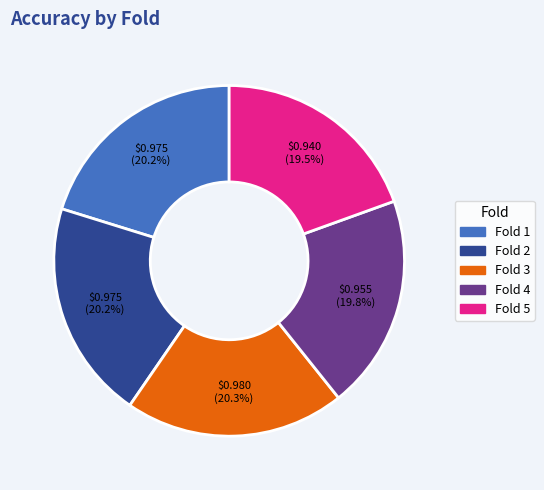

Is there a majority slice in this chart?

No